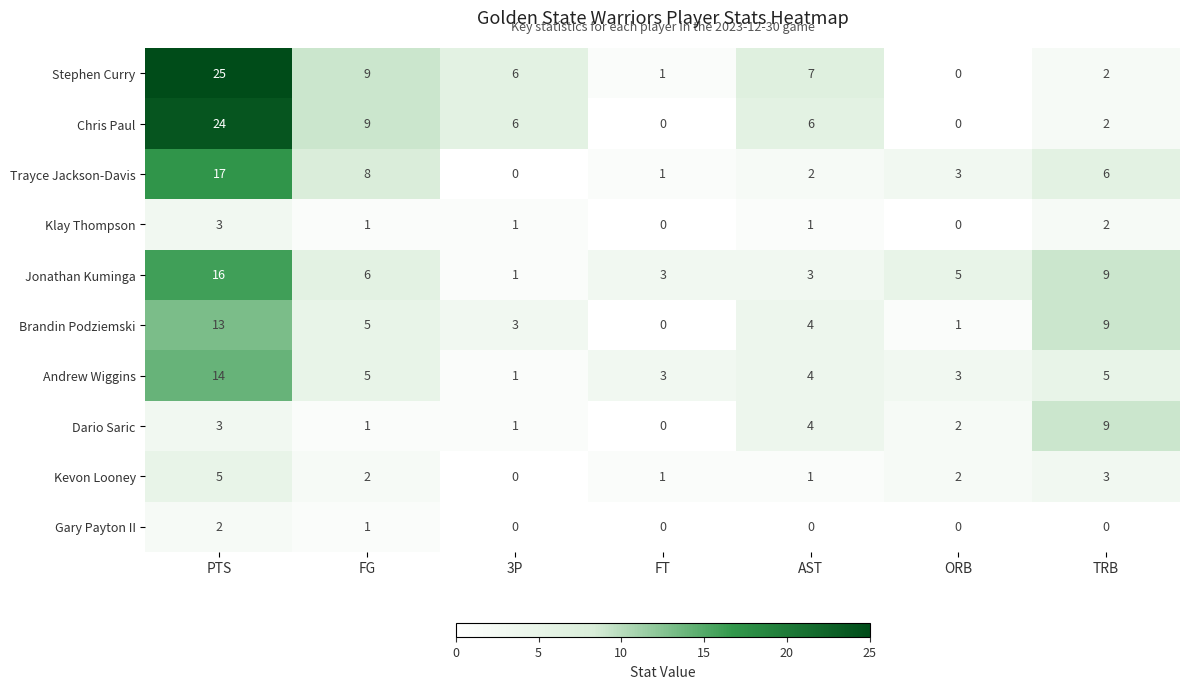

Where is Brandin Podziemski nearest to the value 6?

FG